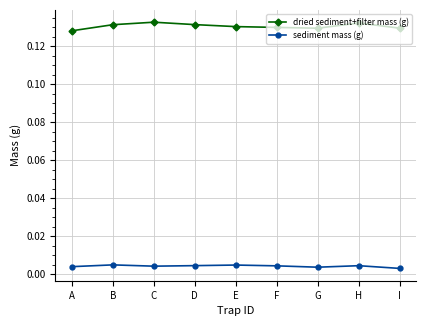

True or false: dried sediment+filter mass (g) and sediment mass (g) intersect in this chart.

False